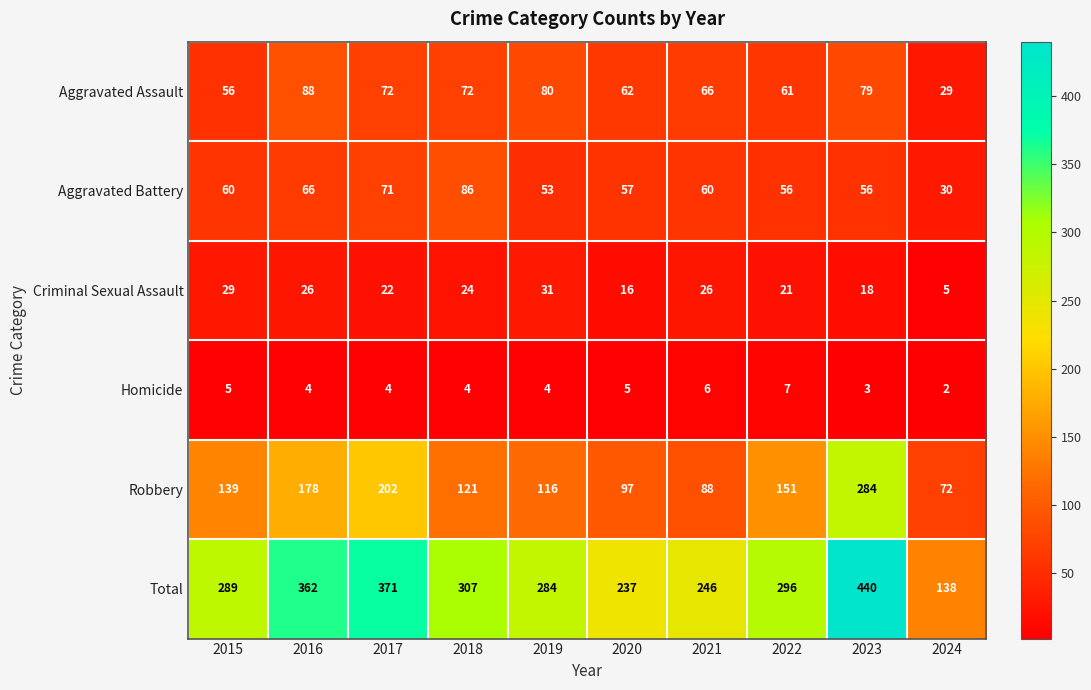

What is the difference between the highest and lowest values at 2024?

136